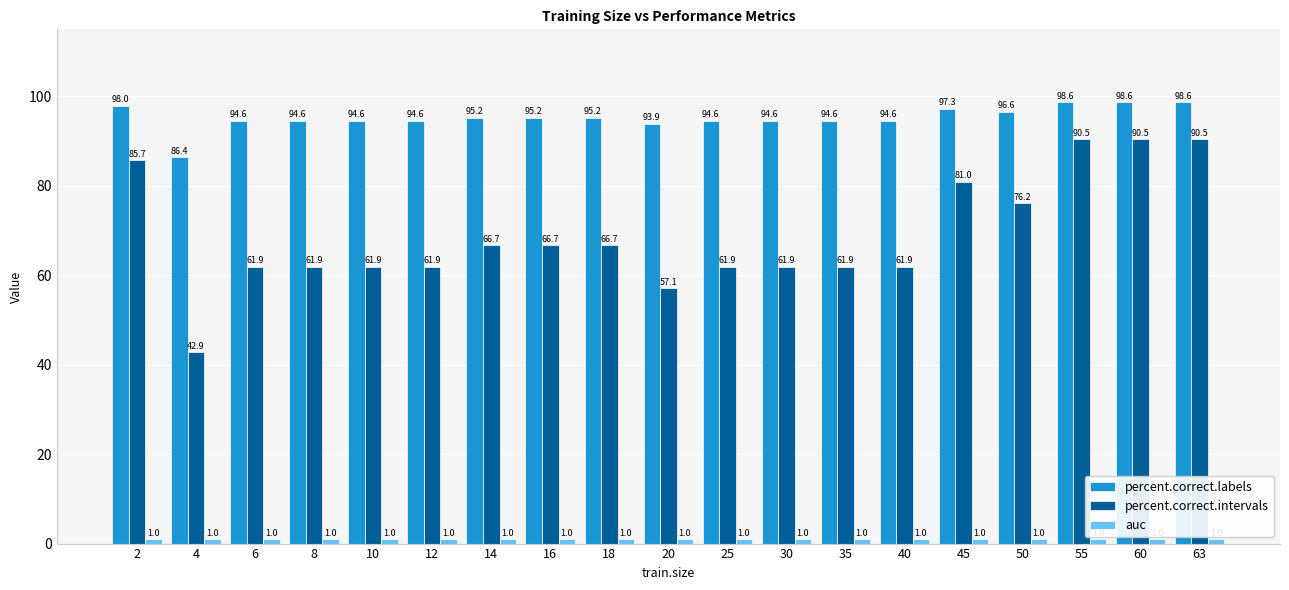

At which label does percent.correct.labels first exceed 94?

2